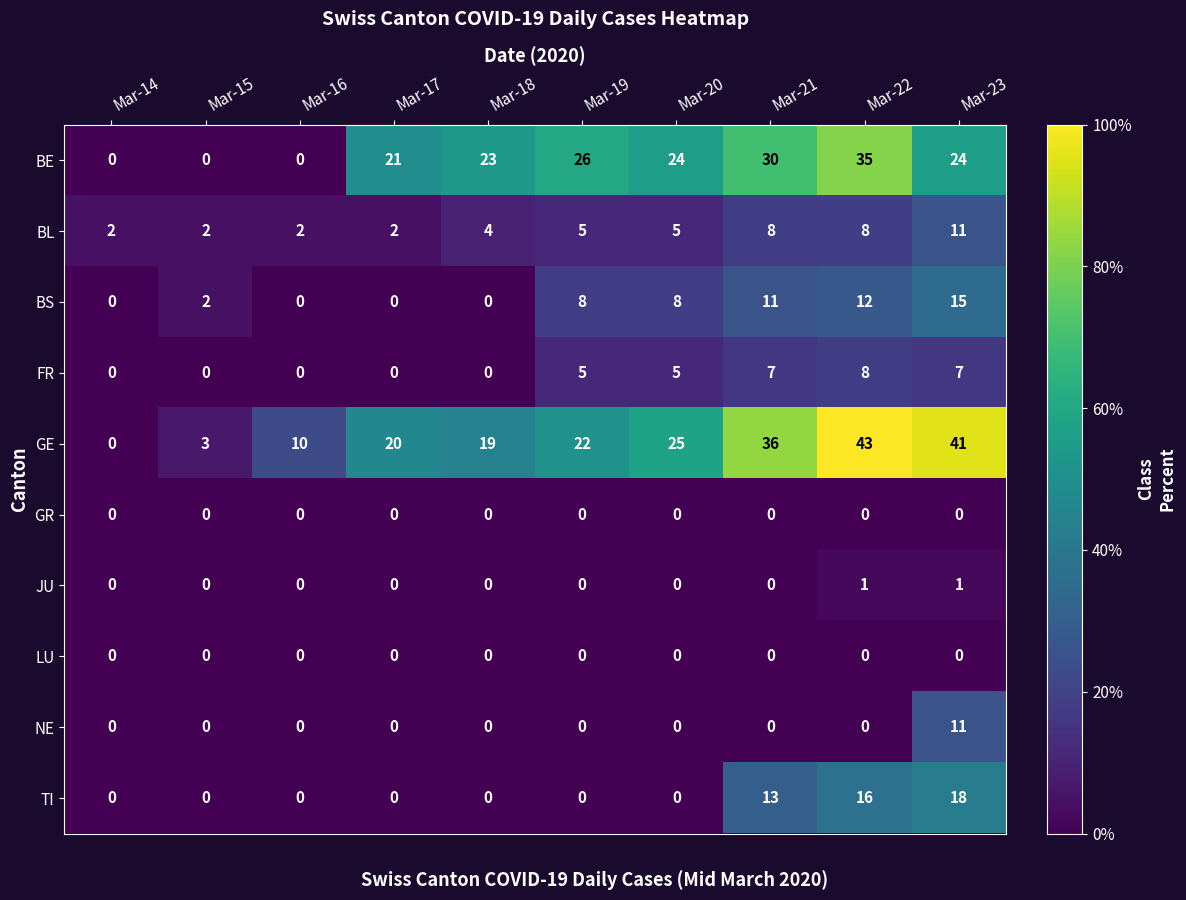

What value does the TI series have at Mar-23?

18